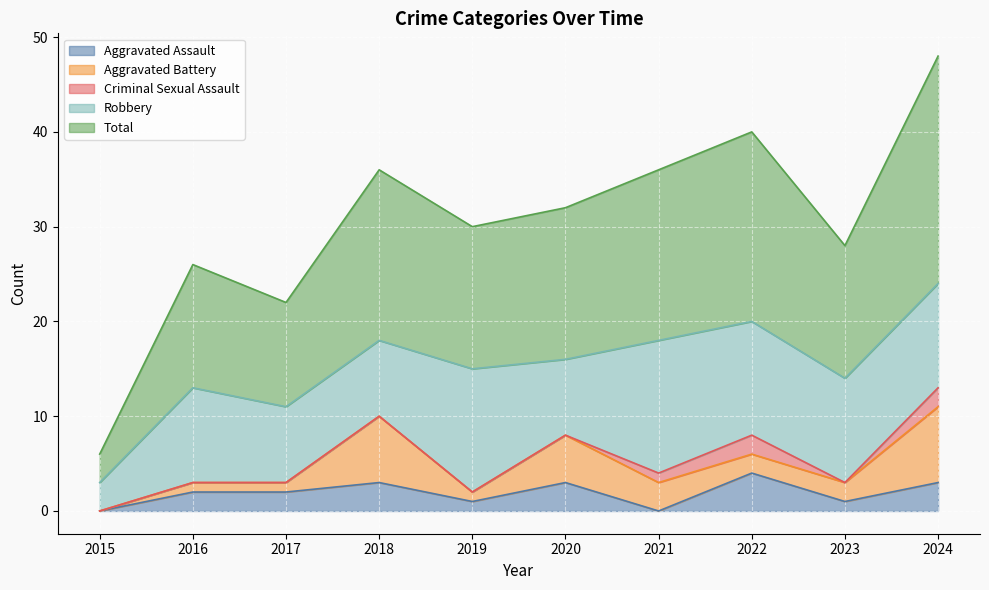

Where is the first local minimum for Criminal Sexual Assault?

2023